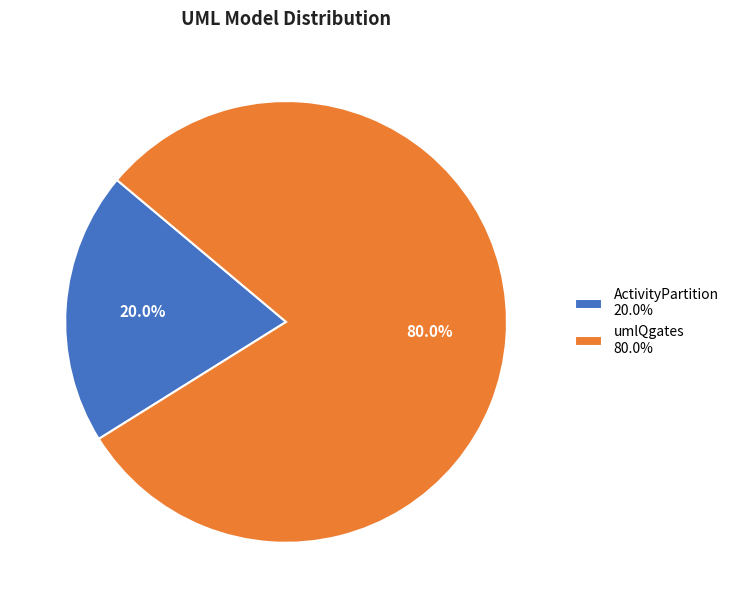

Which category has the smallest portion of the pie?

ActivityPartition 20.0%